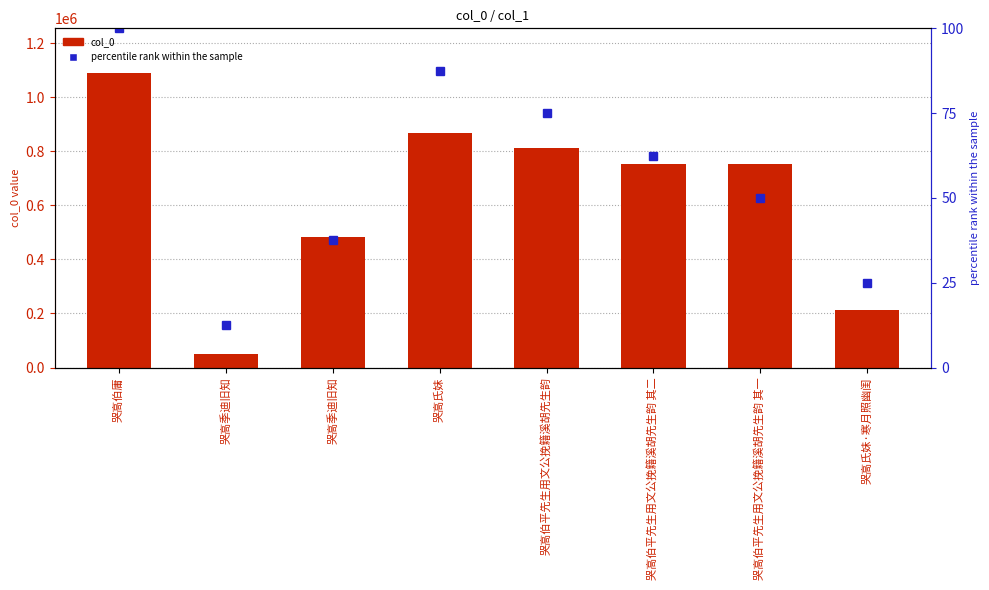

How many groups of bars are there?

8